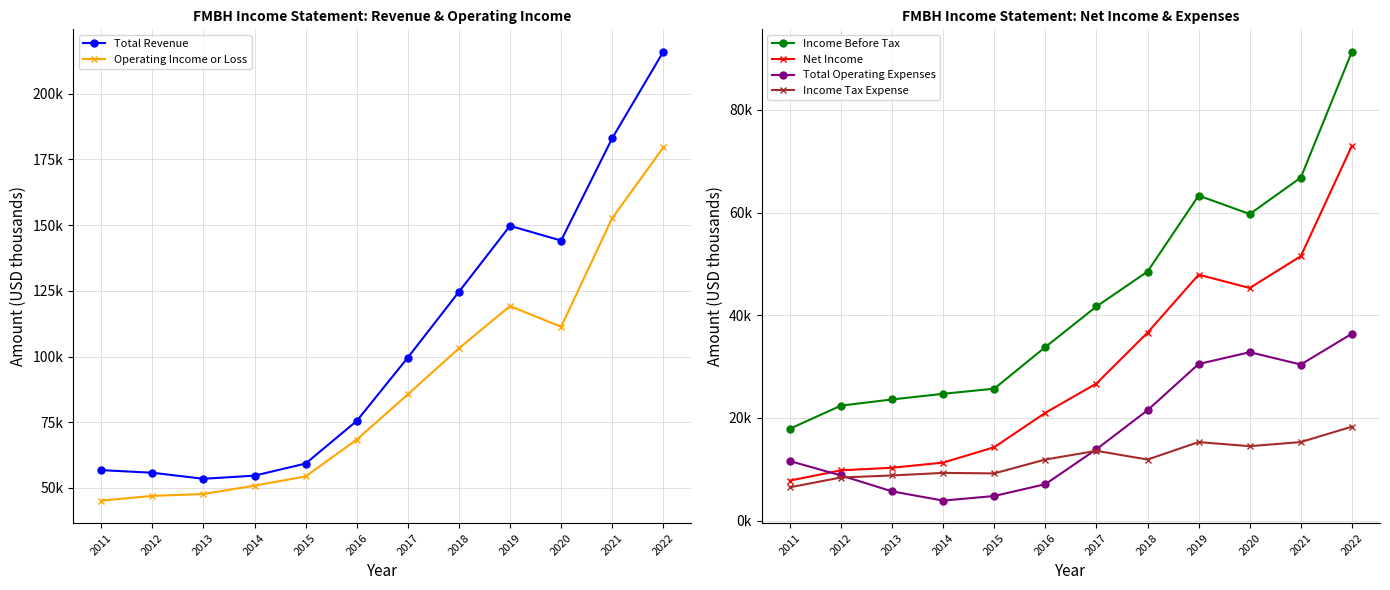

At how many categories does at least one series exceed 156126?

2